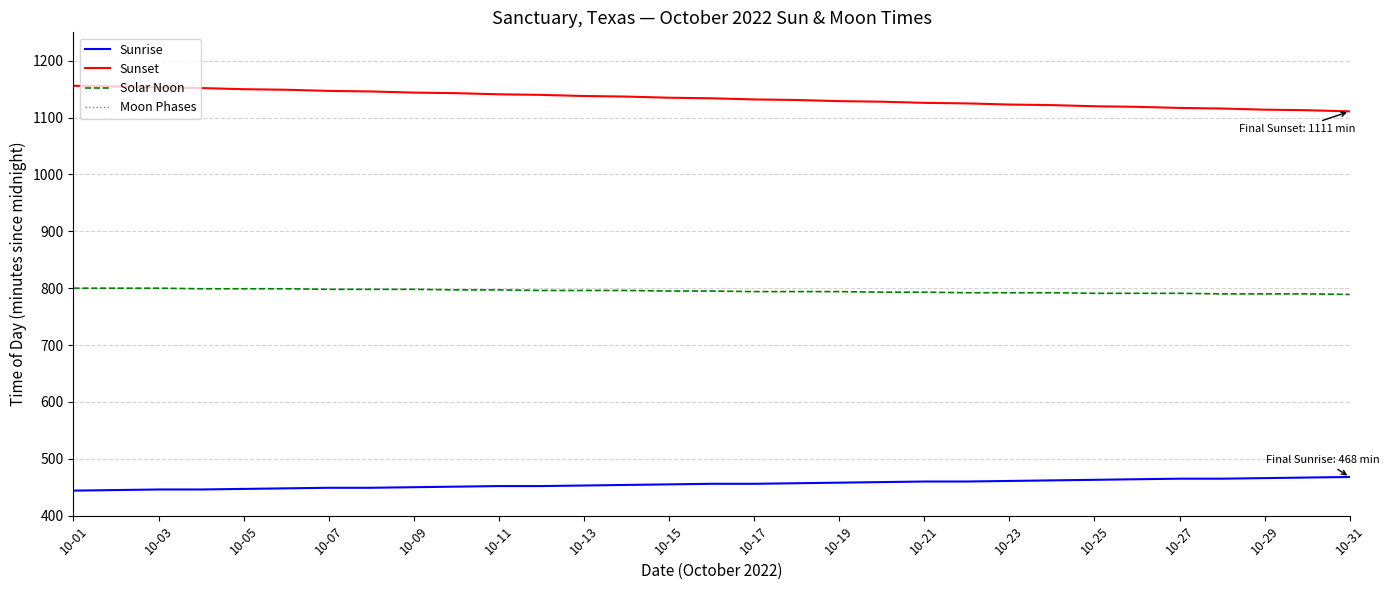

True or false: Solar Noon and Sunset intersect in this chart.

False